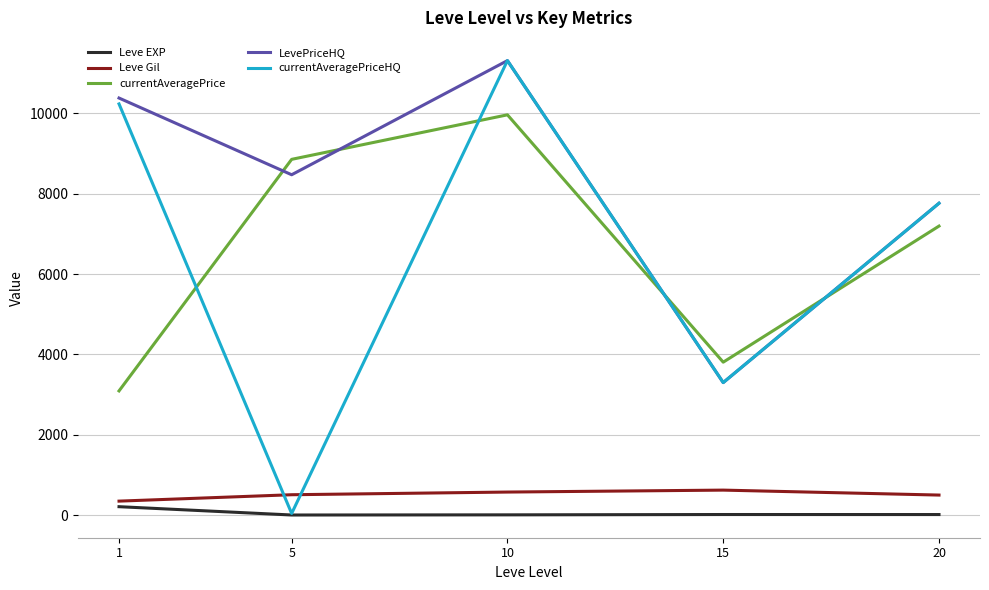

What is the difference between the second highest and minimum values in the Leve EXP series?

12.0